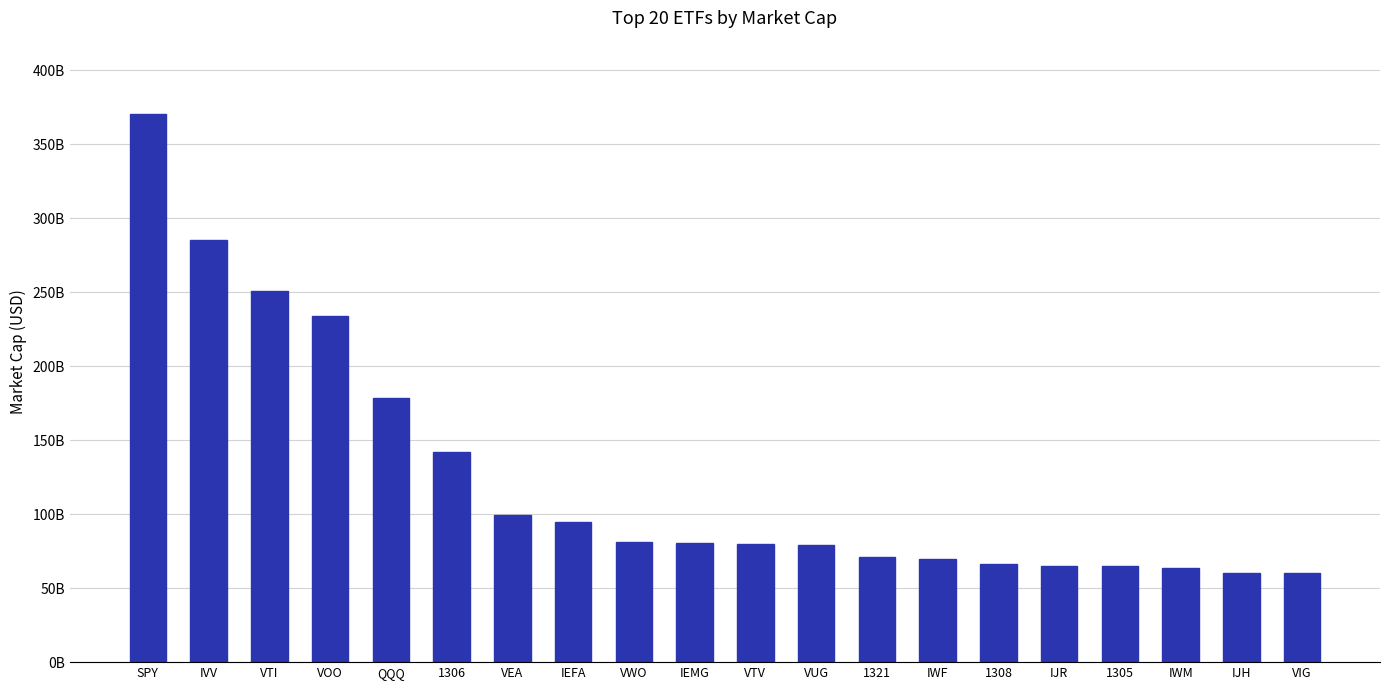

Reading left to right, list all the values displayed in this chart.

370736234496	285422485504	250524532736	234029432832	178665013248	141984006144	99450355712	94728044544	81399496704	80308797440	80149708800	79360327680	71300087808	69459476480	66588016640	65272418304	65106669568	63328440320	60417265664	60008198144